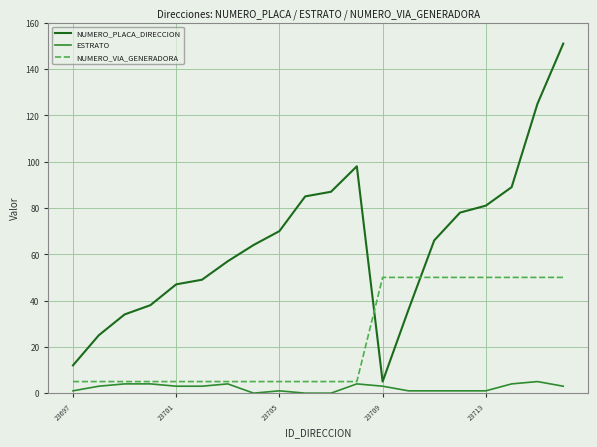

Does the chart have visible grid lines?

Yes